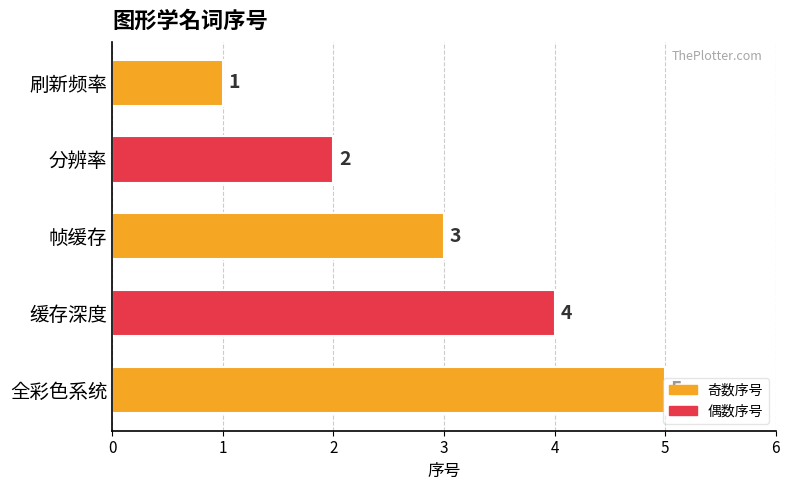

How many values are between 2 and 4?

3